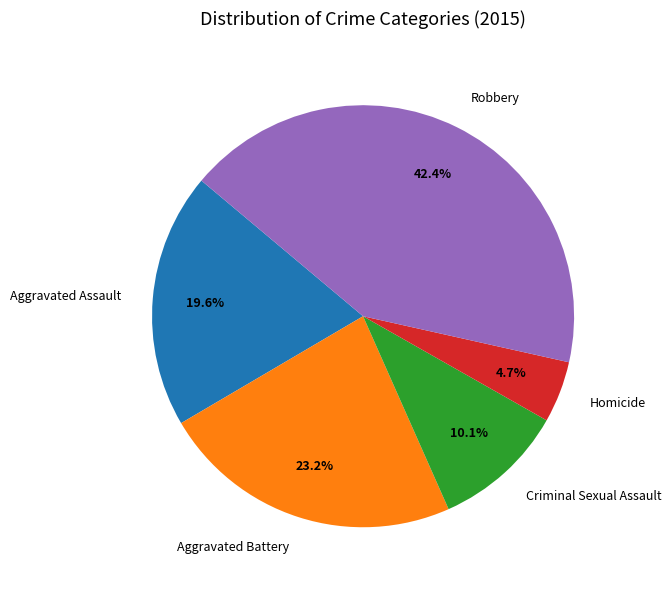

To the nearest percent, what is the difference between the largest and smallest slice percentages?

38%